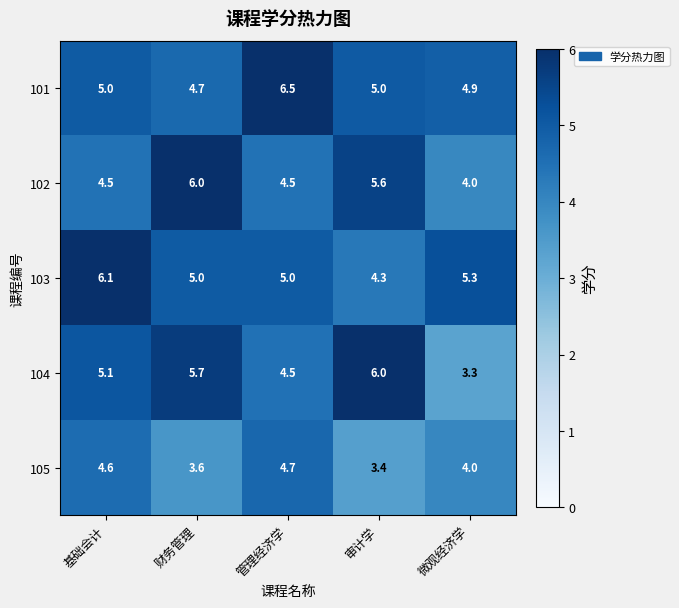

Rank the series at 财务管理 from lowest to highest value.

105, 101, 103, 104, 102